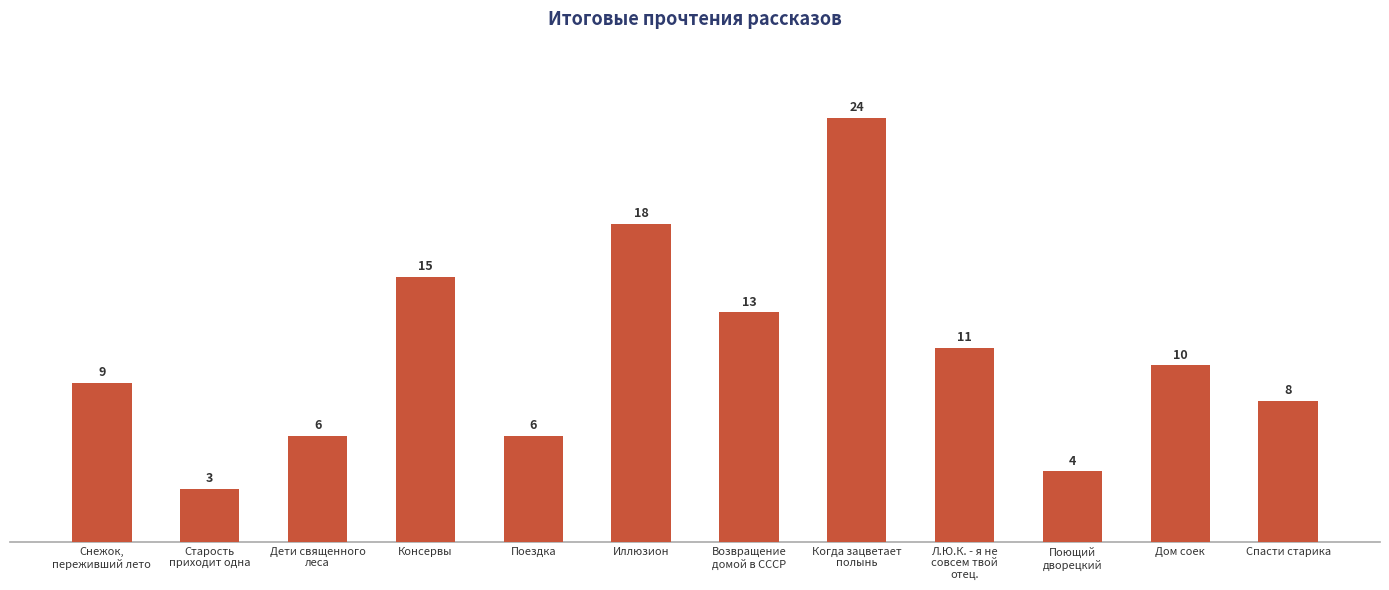

What is the minimum value shown in the chart?

3